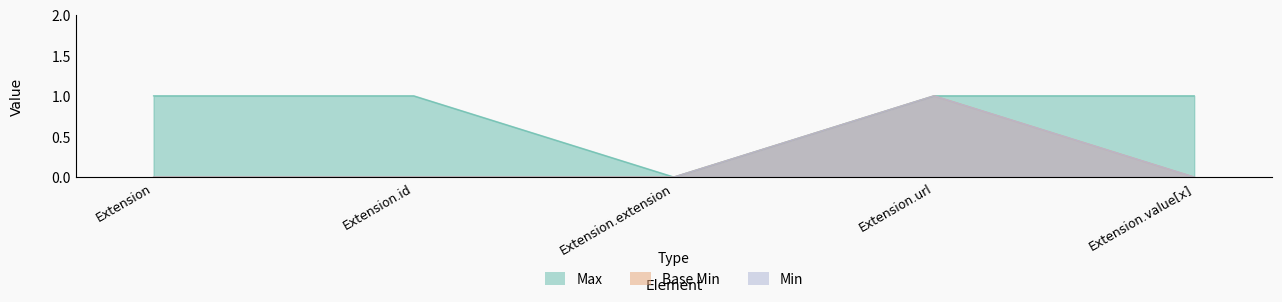

Between Extension.id and Extension.url, which series saw the biggest shift?

Base Min